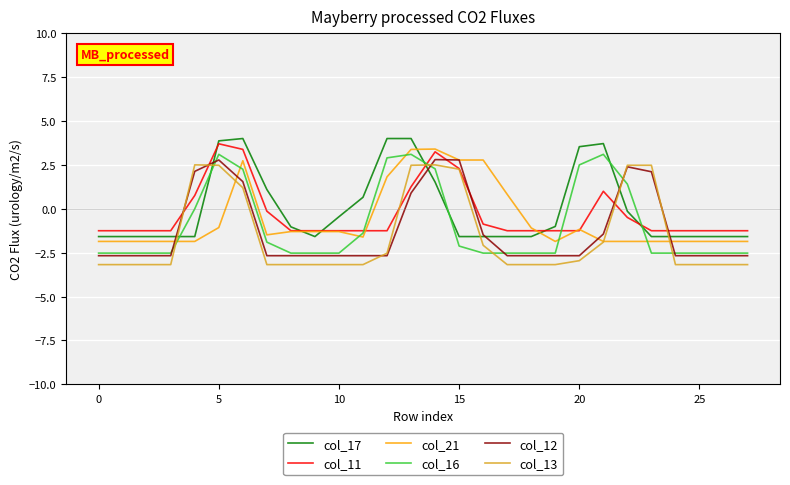

What is the minimum value shown in the chart?

-3.2